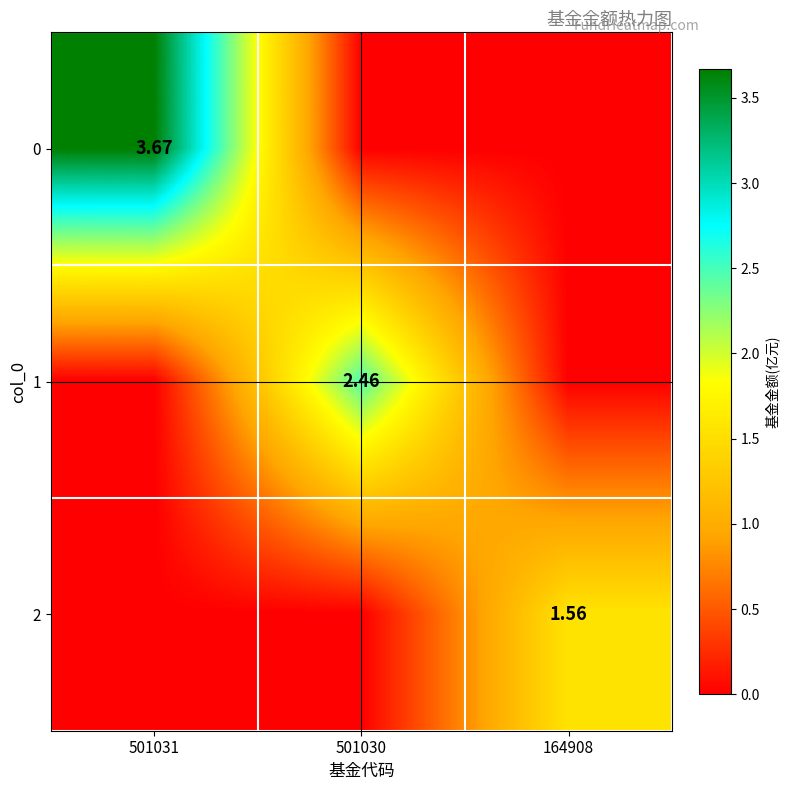

The value of 2 at 501030 is -1.0. True or false?

False